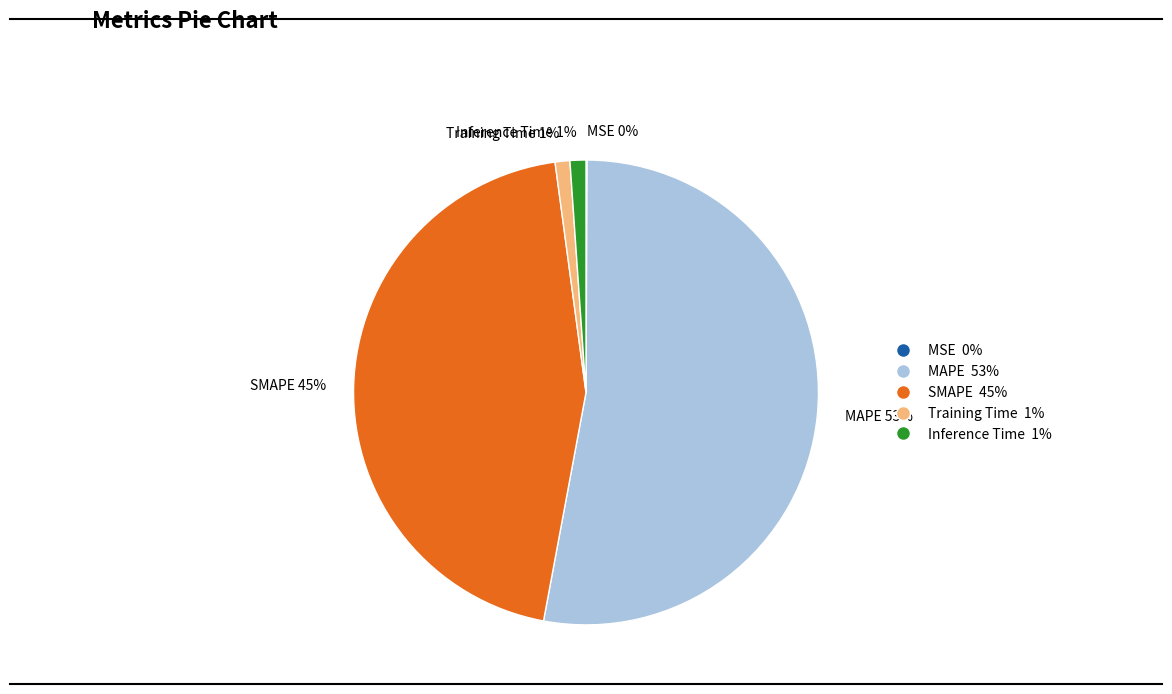

Is it true that Inference Time 1% is 8% of the pie?

False